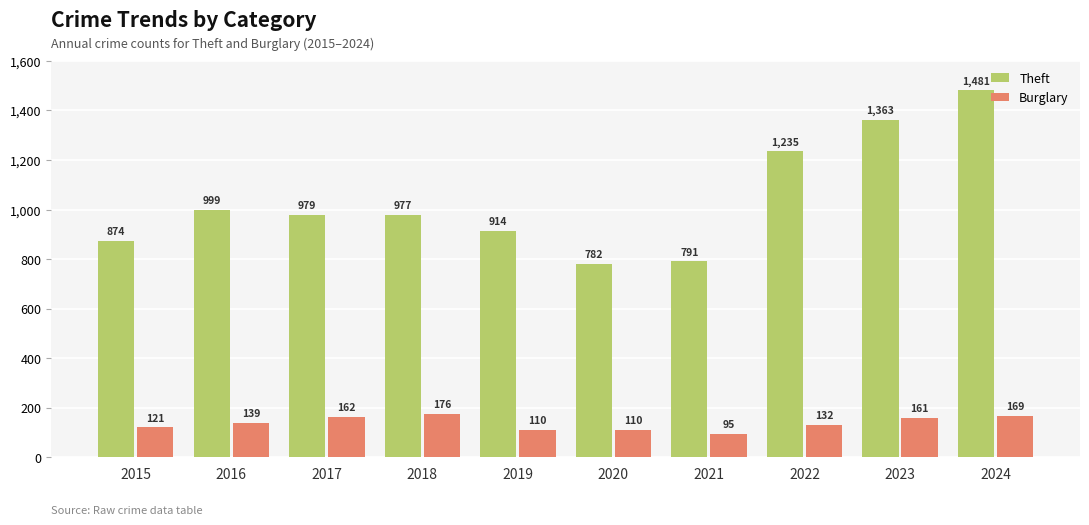

At which label does Theft reach its peak?

2024